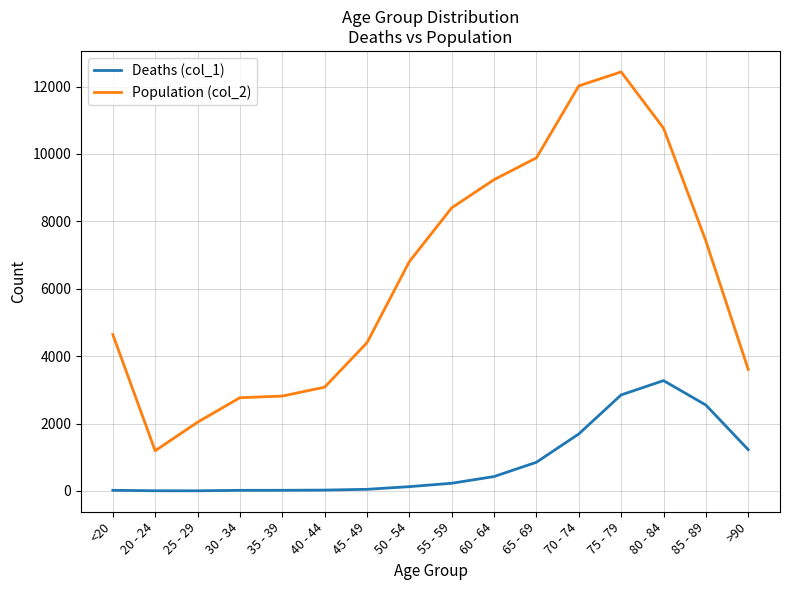

Is the value of Deaths (col_1) at 80 - 84 greater than the value of Population (col_2) at 30 - 34?

Yes